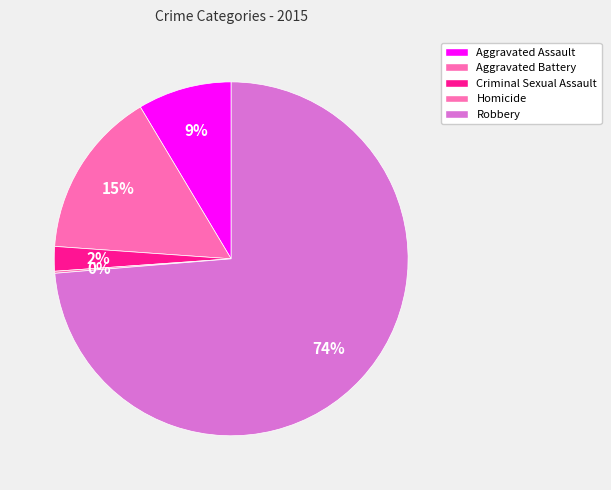

Which slice is the largest?

Robbery